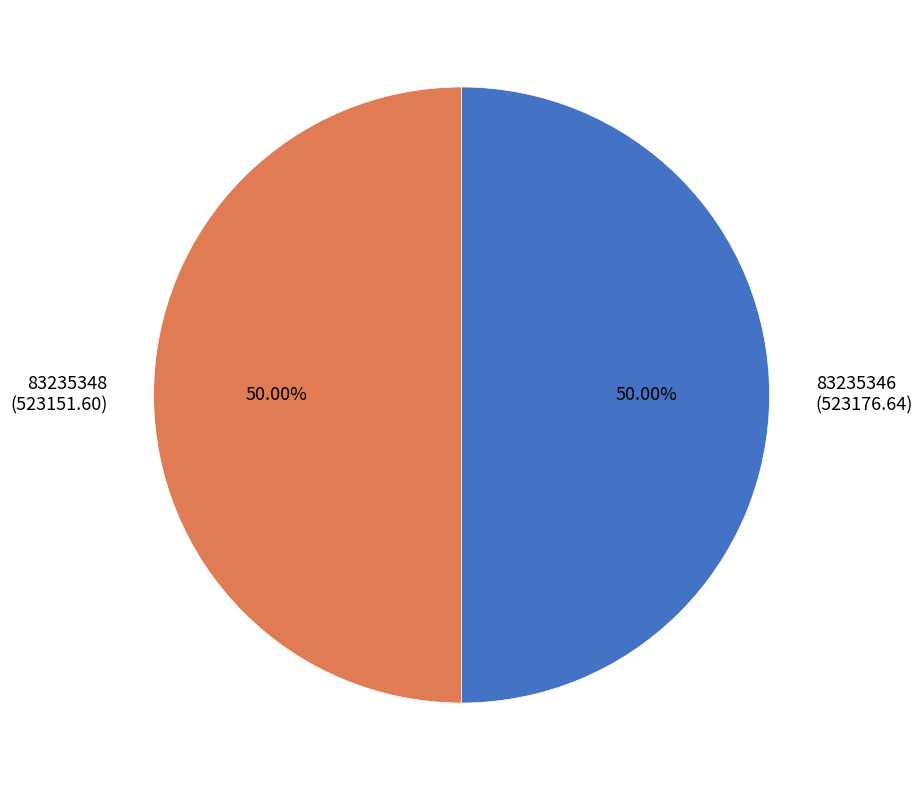

What percentage is NOT represented by 83235348?

50.0%